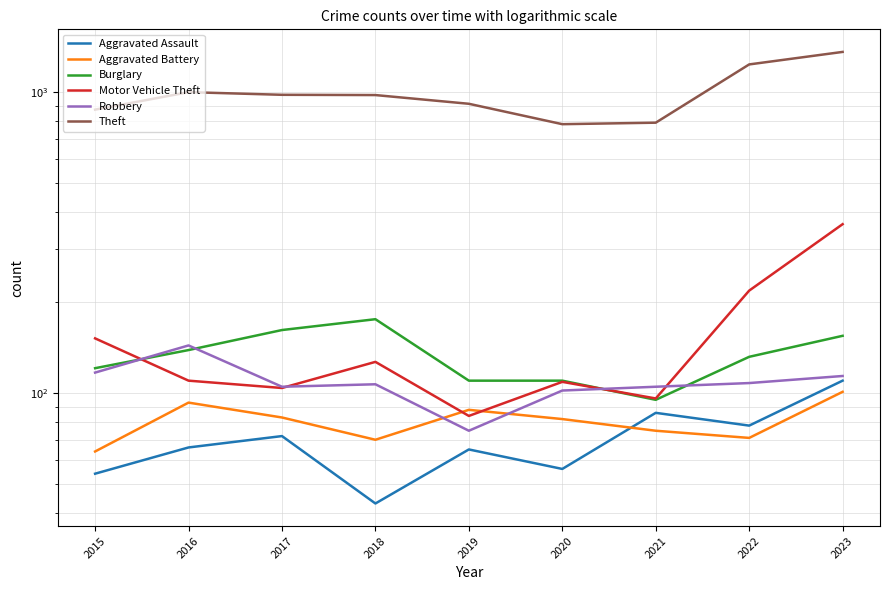

What is the value of the Aggravated Assault point at the 4th from the left?

43